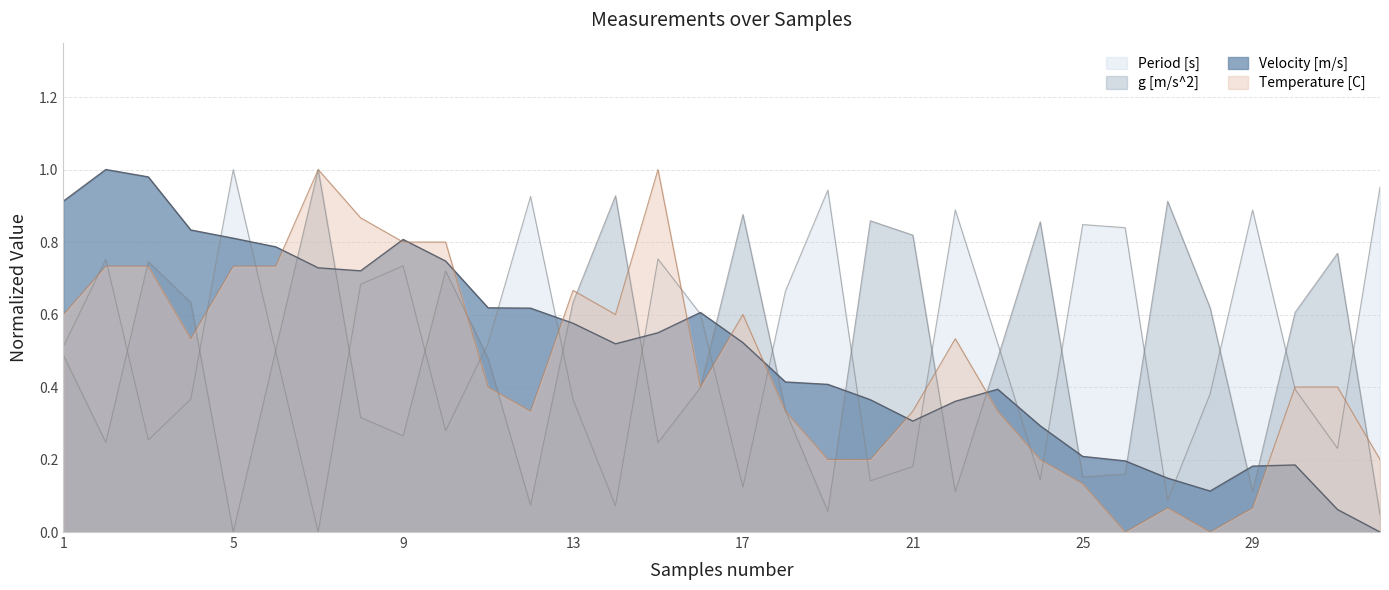

Which series has the largest total across all categories?

Period [s]